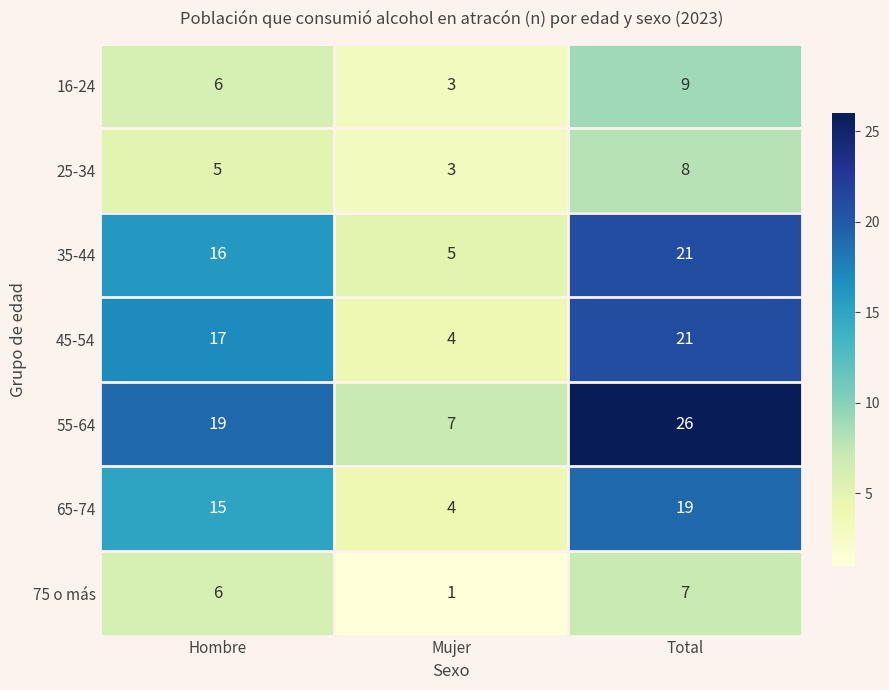

What is the difference between the 45-54 values at Mujer and Hombre?

13